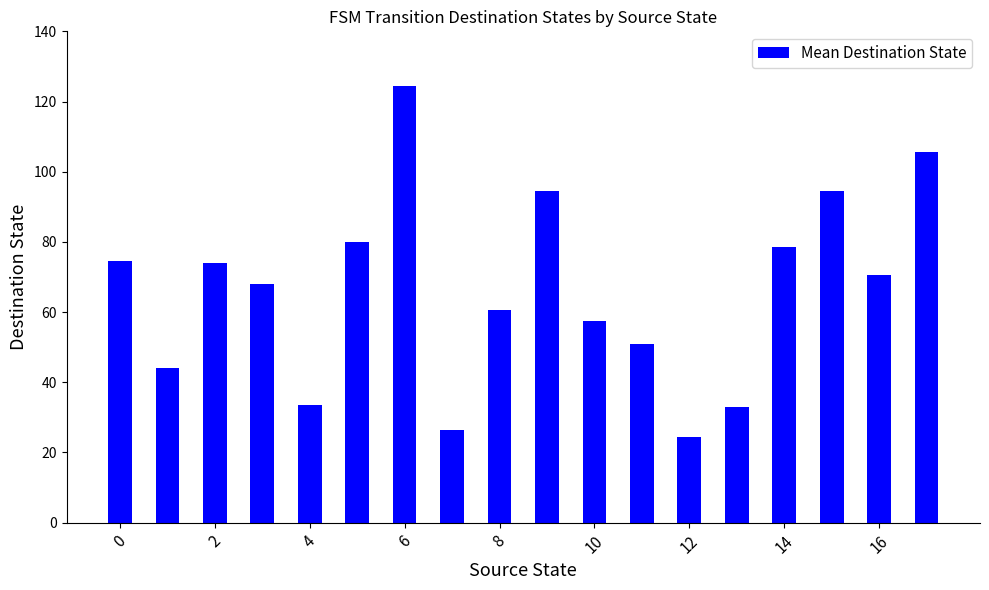

What is the value of the 10th bar from the left?

94.5